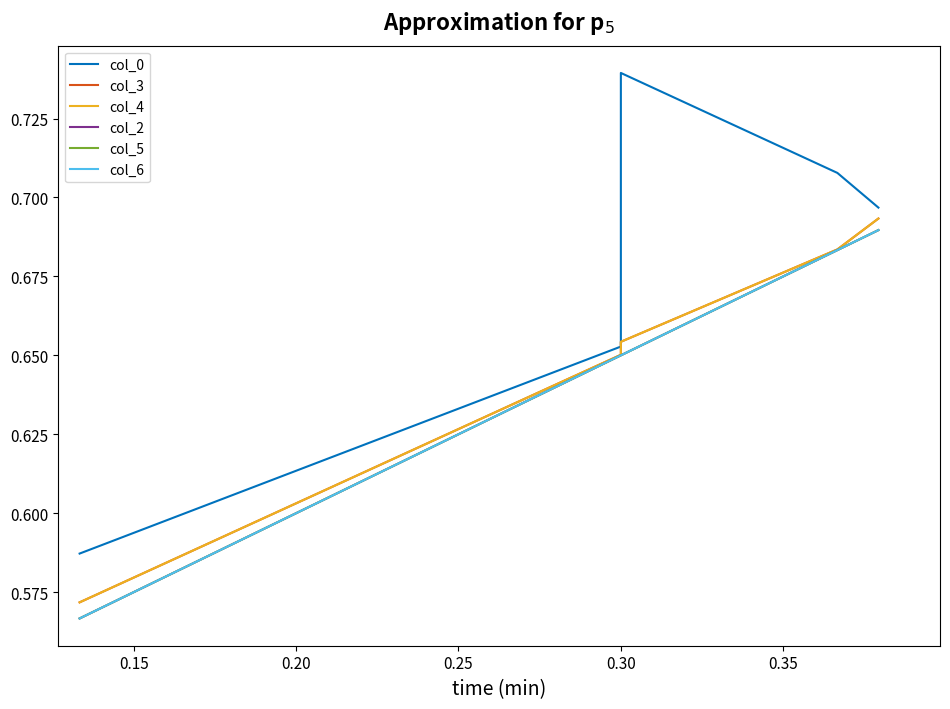

True or false: col_2 and col_4 cross at least once.

False